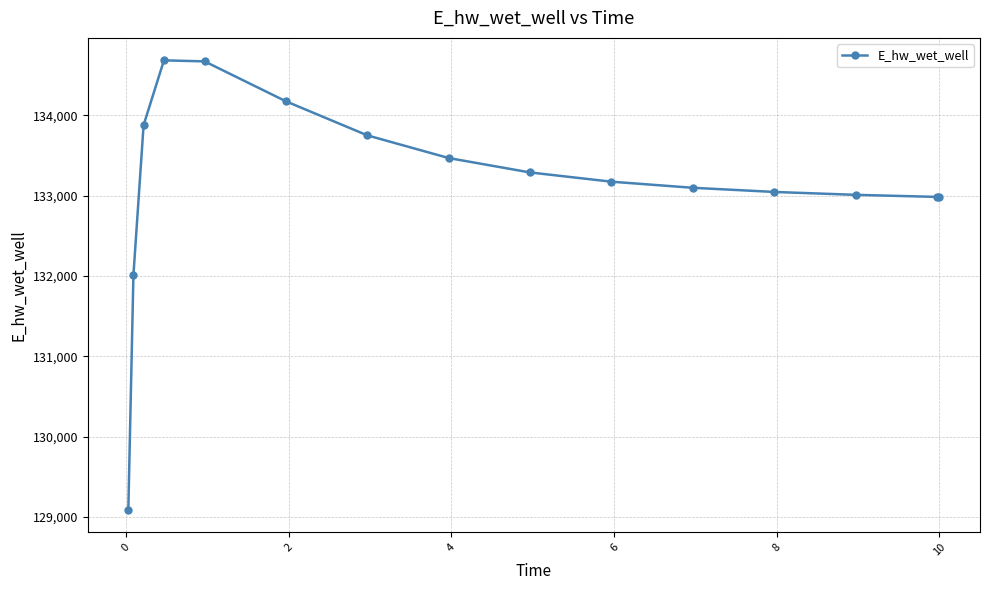

What is the smallest value displayed?

129092.0